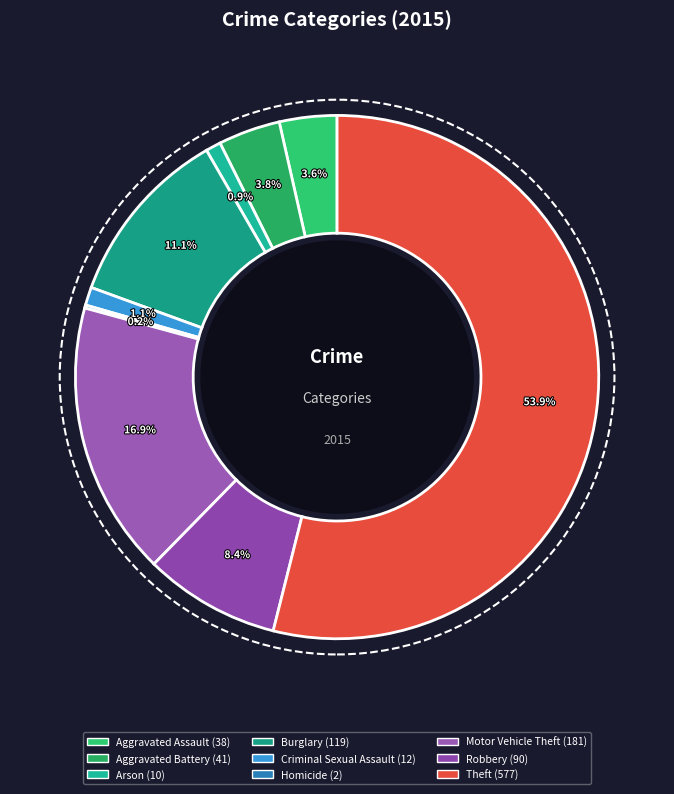

Which has a higher value, Criminal Sexual Assault or Arson?

Criminal Sexual Assault